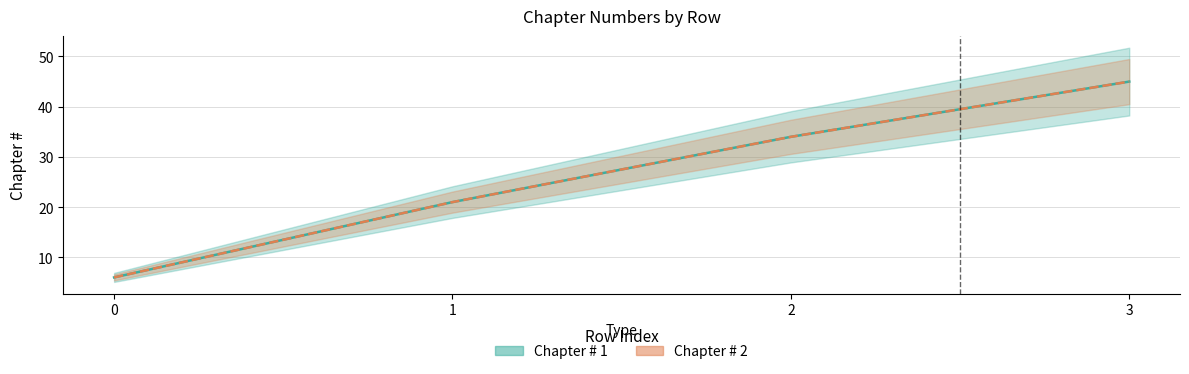

Reading left to right, extract all data points from this chart.

Chapter # 1: 6	21	34	45
Chapter # 2: 6	21	34	45